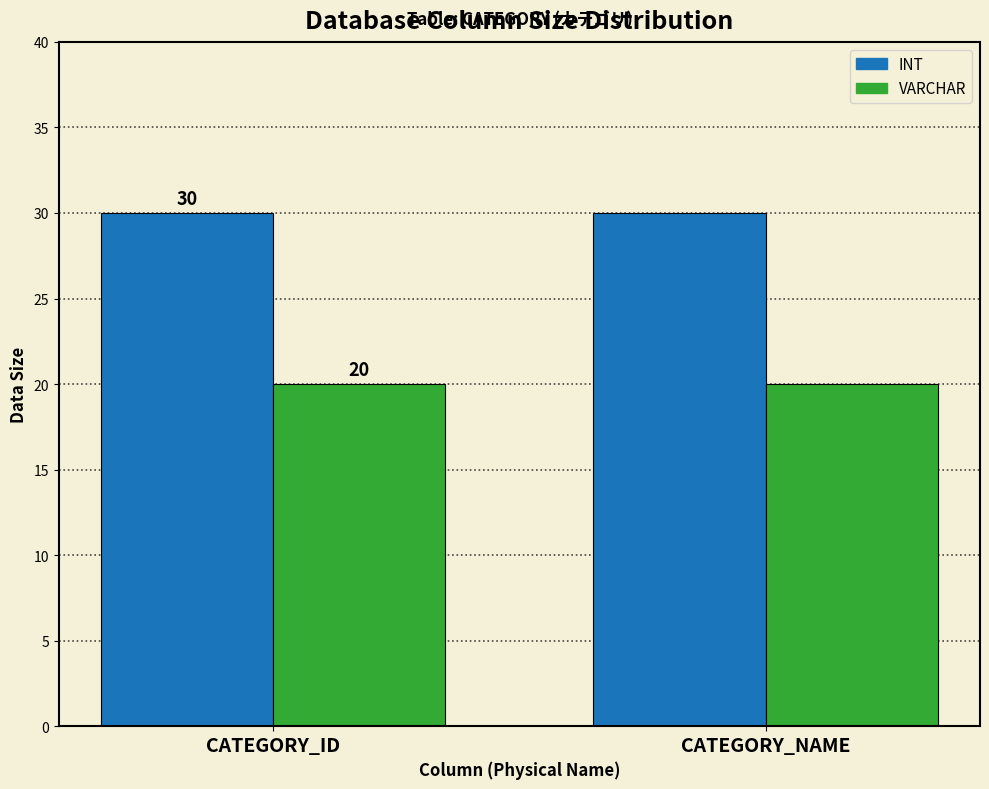

Reading right to left, list all the values displayed in this chart.

INT: CATEGORY_NAME=30	CATEGORY_ID=30
VARCHAR: CATEGORY_NAME=20	CATEGORY_ID=20